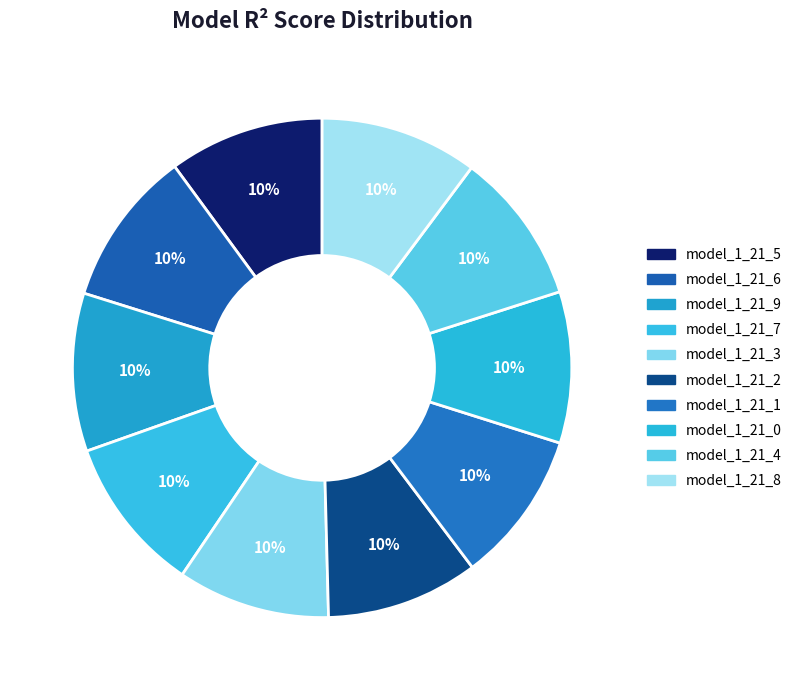

Is there a majority slice in this chart?

No